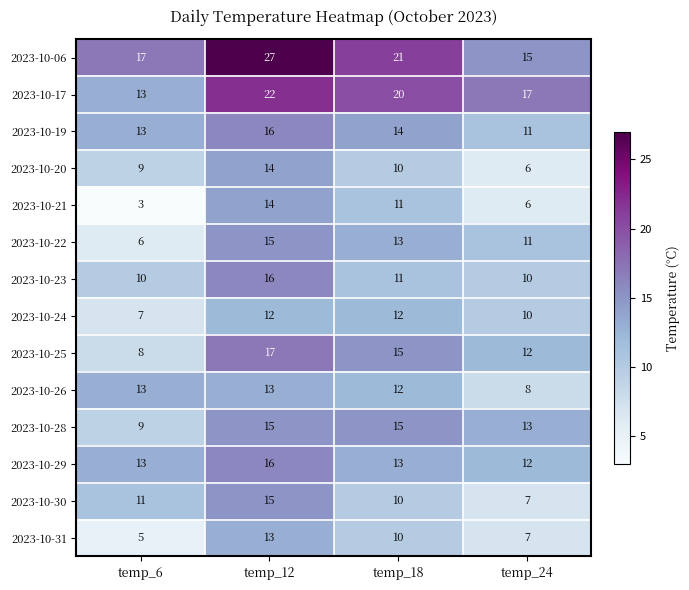

List the labels in order of 2023-10-19 value, smallest first.

temp_24, temp_6, temp_18, temp_12